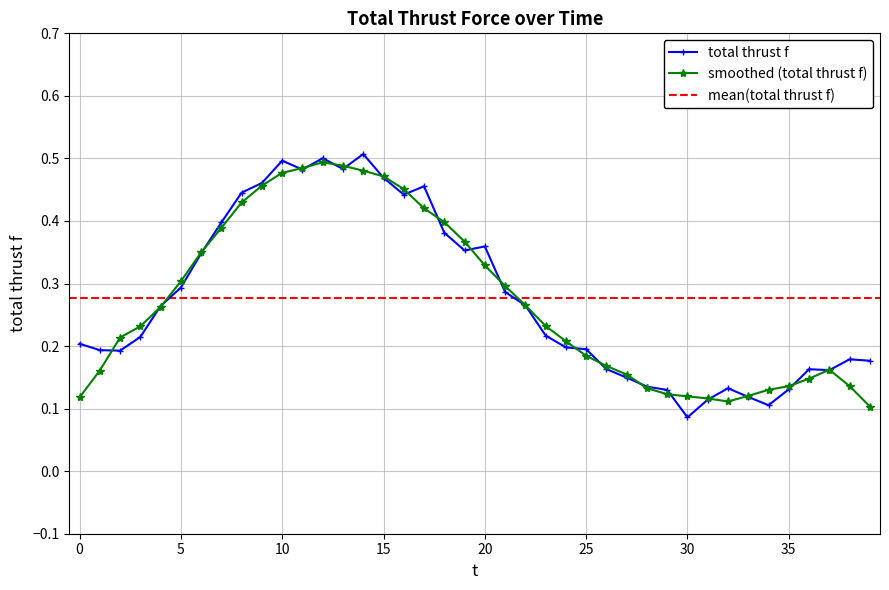

What is the difference between the maximum and minimum values?

0.4